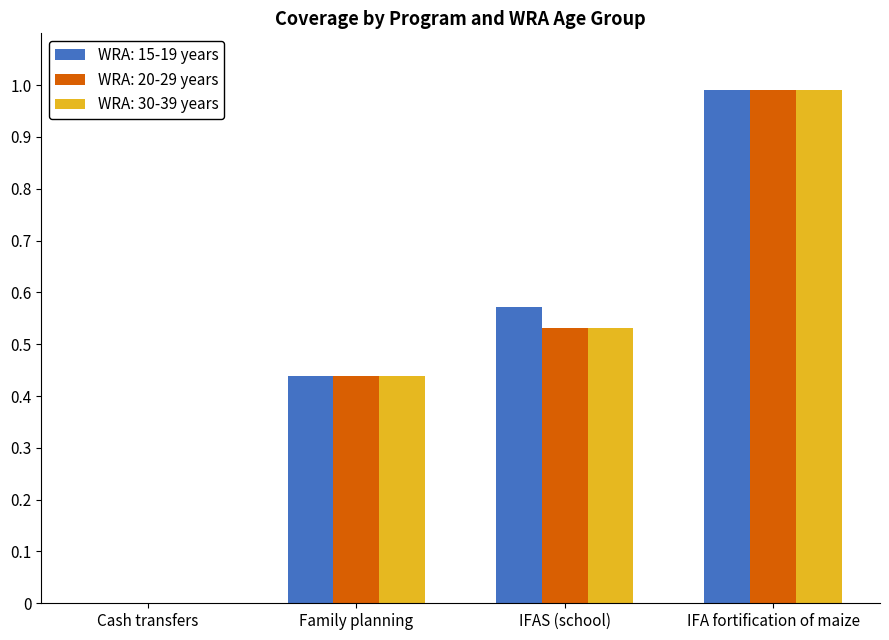

At which category is the sum across all series the highest?

IFA fortification of maize